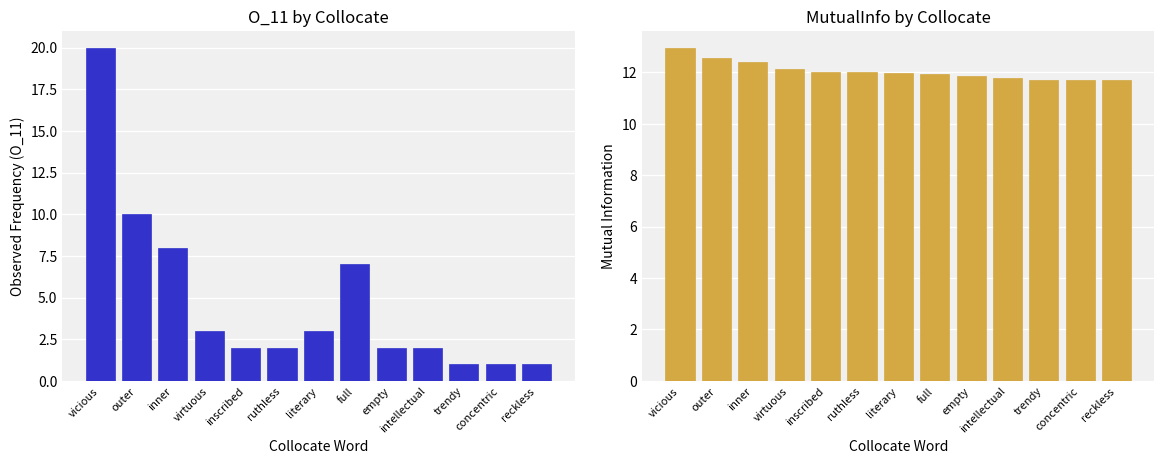

What is the minimum value shown in the chart?

1.0